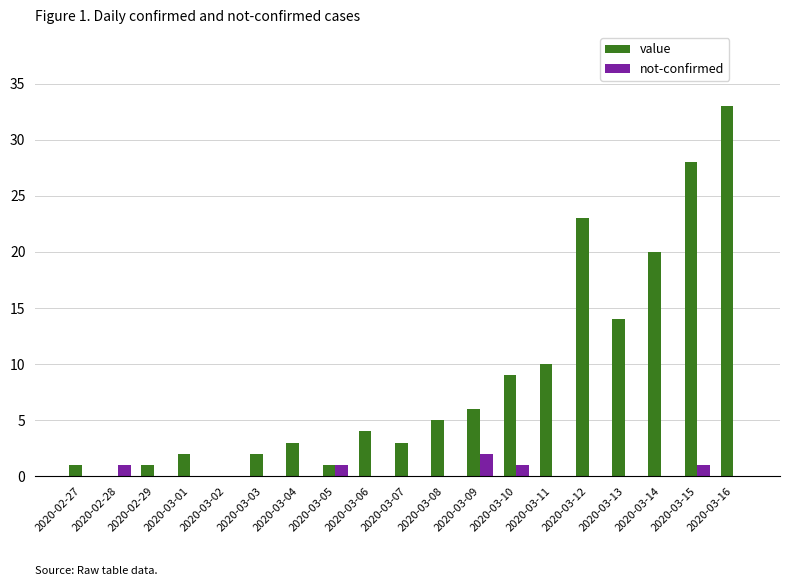

Are the bars grouped side by side (vs. stacked)?

Yes